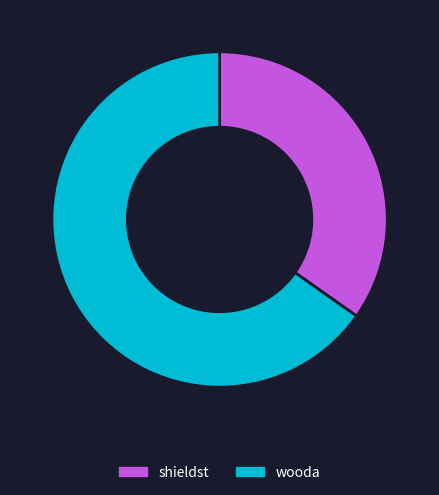

Is the sum of shieldst and wooda greater than half?

Yes